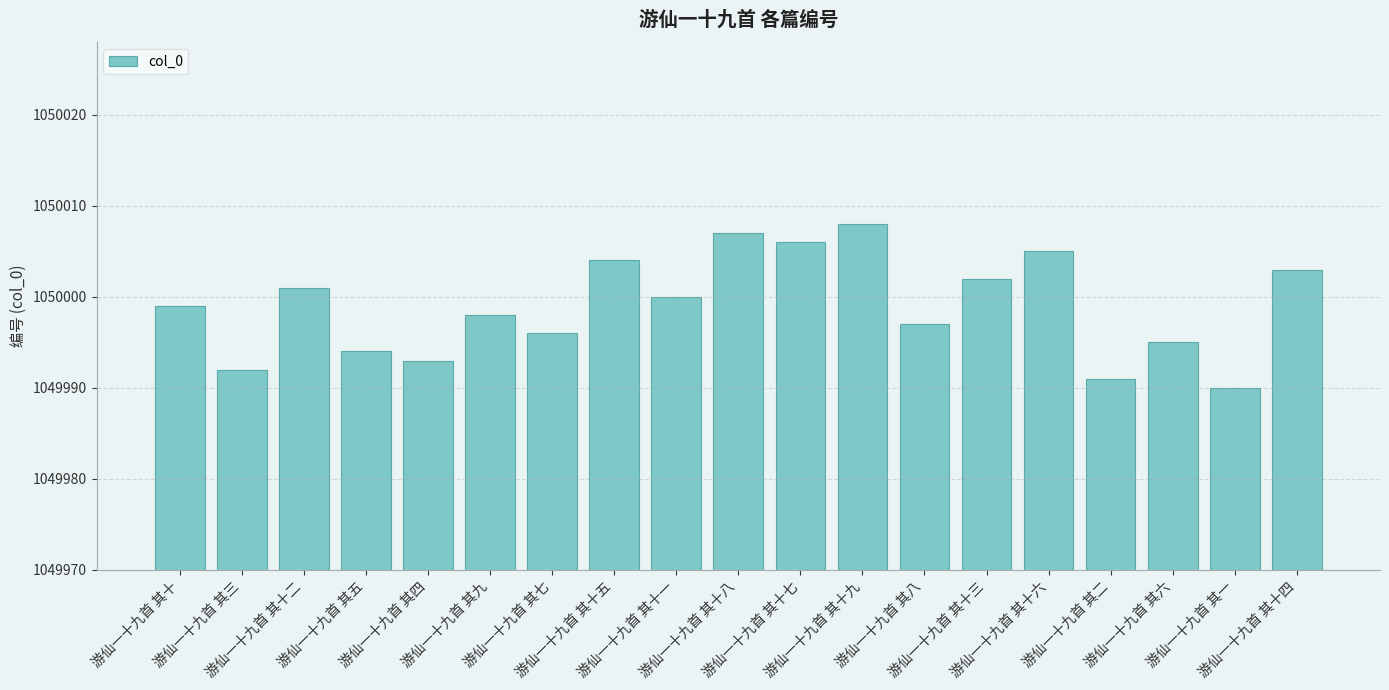

Reading left to right, extract all data points from this chart.

1049999	1049992	1050001	1049994	1049993	1049998	1049996	1050004	1050000	1050007	1050006	1050008	1049997	1050002	1050005	1049991	1049995	1049990	1050003